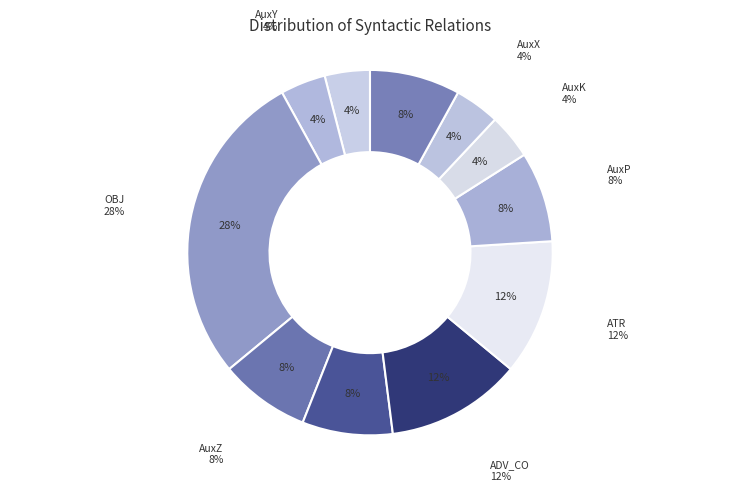

What portion of the pie excludes AuxK?

96.0%